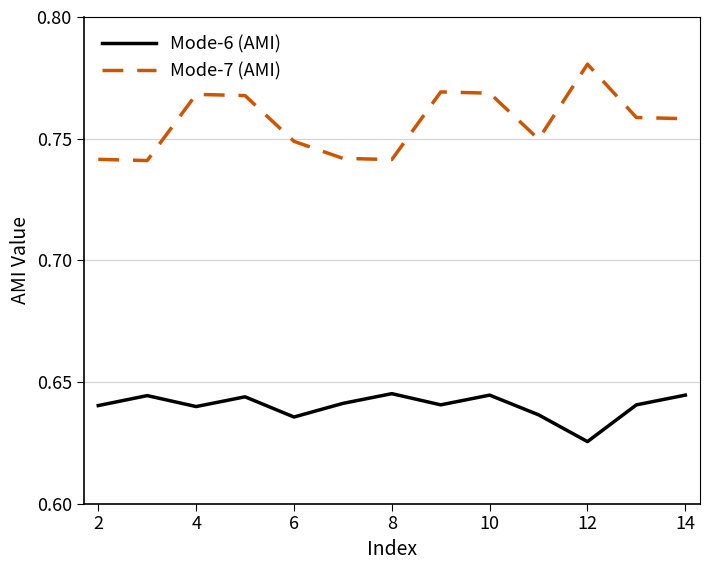

Which series has the widest spread of values?

Mode-7 (AMI)